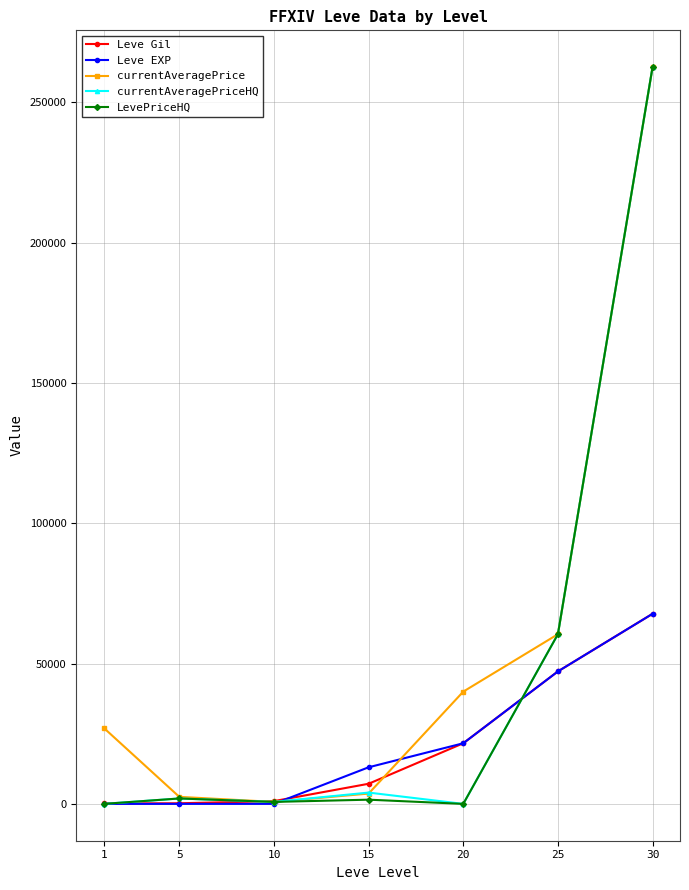

What is the highest value of the Leve Gil series?

67730